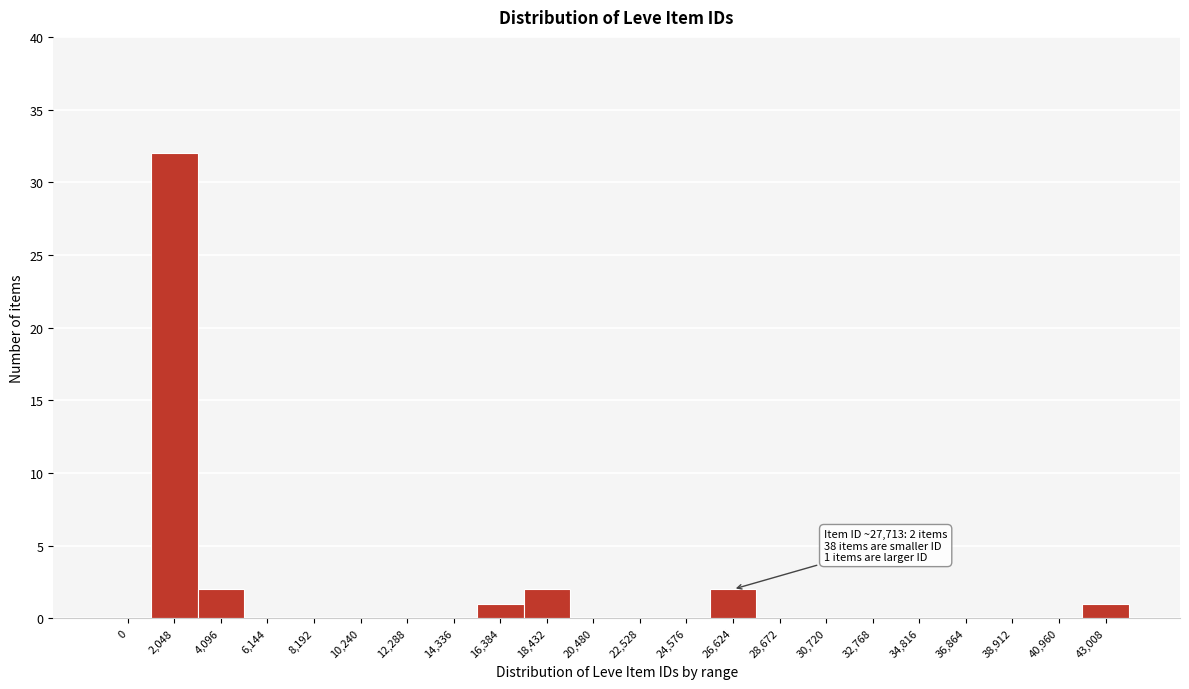

Reading left to right, what are all the values shown in this chart?

0=0	2,048=32	4,096=2	6,144=0	8,192=0	10,240=0	12,288=0	14,336=0	16,384=1	18,432=2	20,480=0	22,528=0	24,576=0	26,624=2	28,672=0	30,720=0	32,768=0	34,816=0	36,864=0	38,912=0	40,960=0	43,008=1